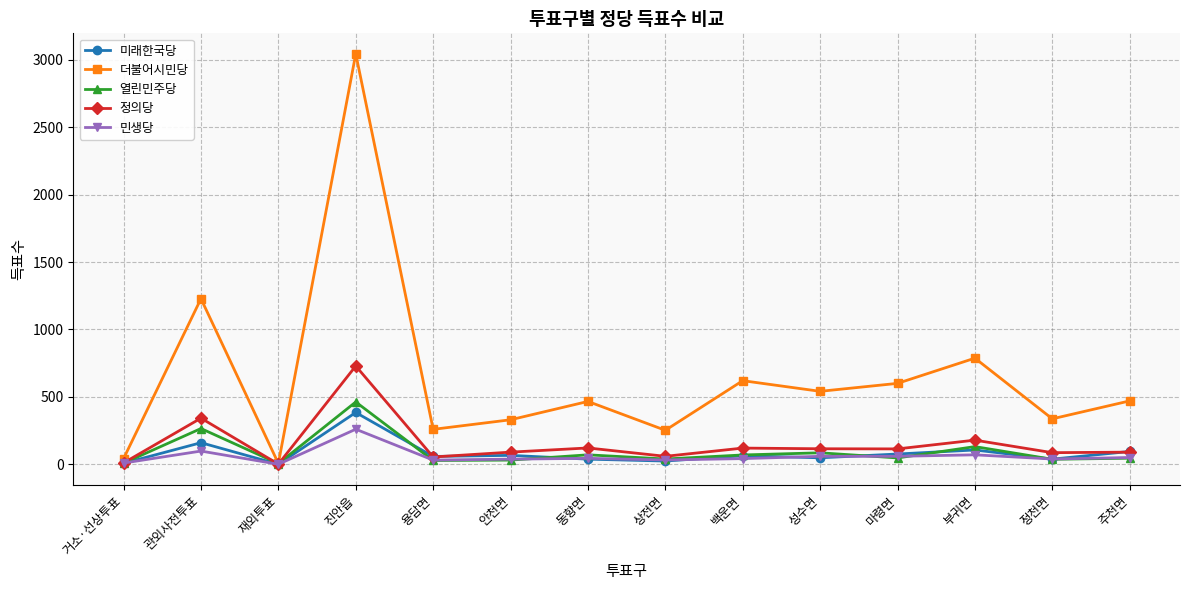

At which category does the chart reach its peak across all series?

진안읍